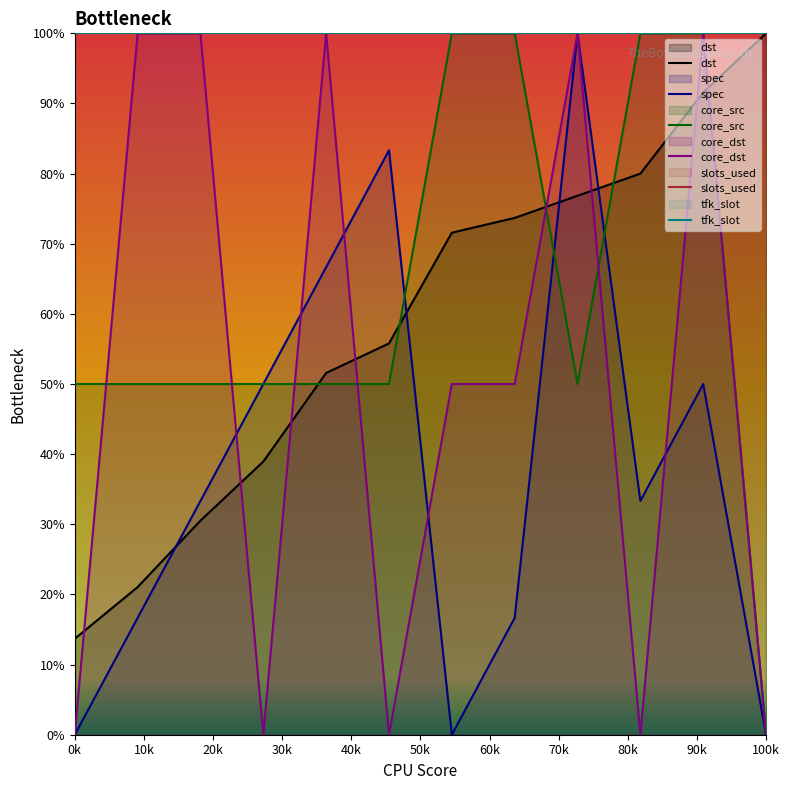

True or false: core_src has more than 1 points higher than both neighbors.

False